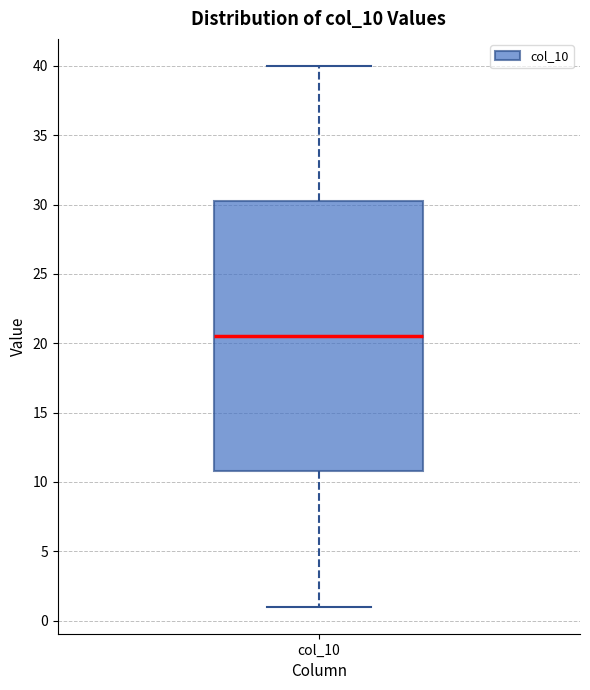

Where does the lower whisker of the box for col_10 end on the y-axis? The values are not printed on the chart, so give them approximately, as read against the axis.

1.0